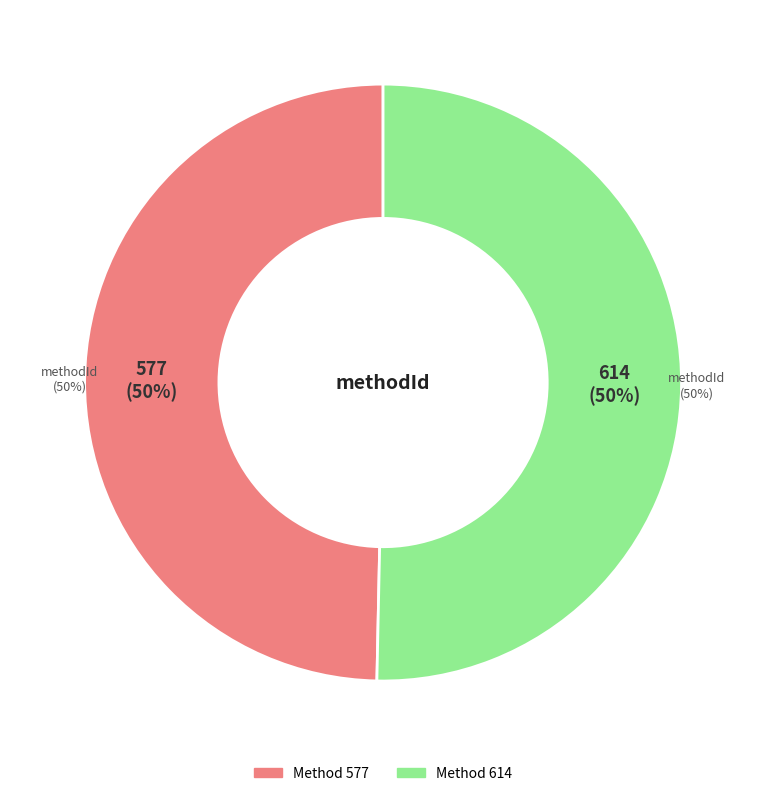

True or false: 577 accounts for 50% of the total.

True